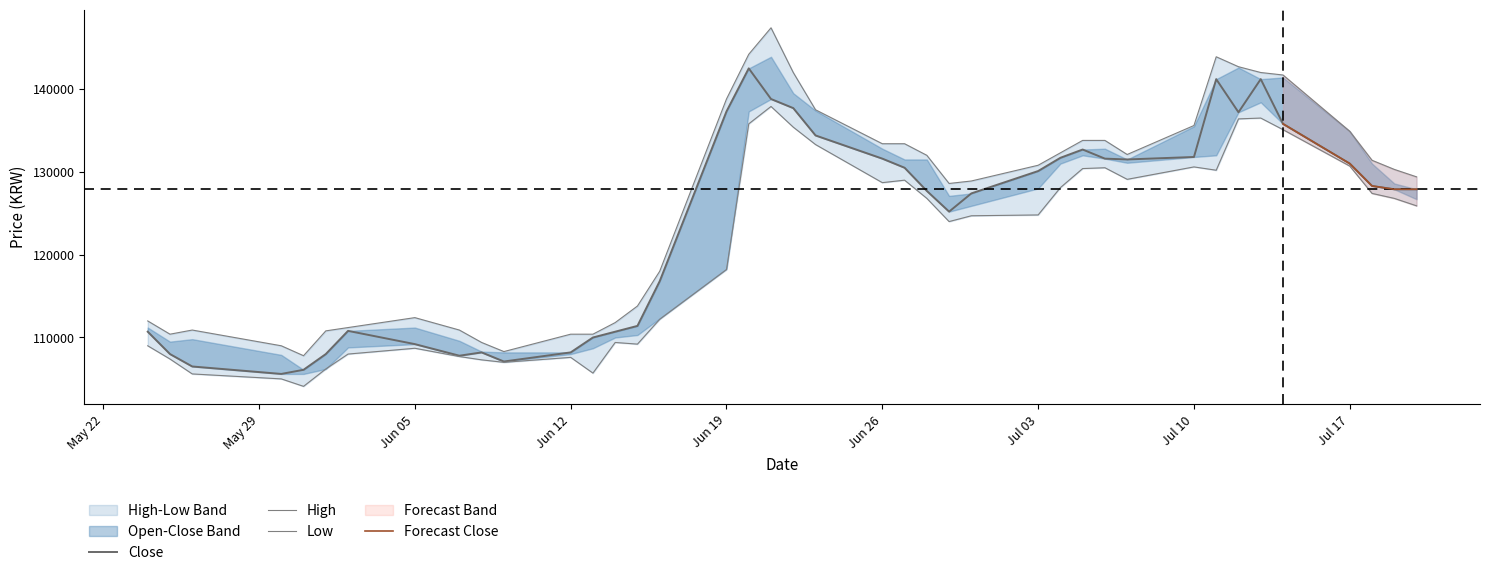

The High series shows 138800 at Jun 19. True or false?

True